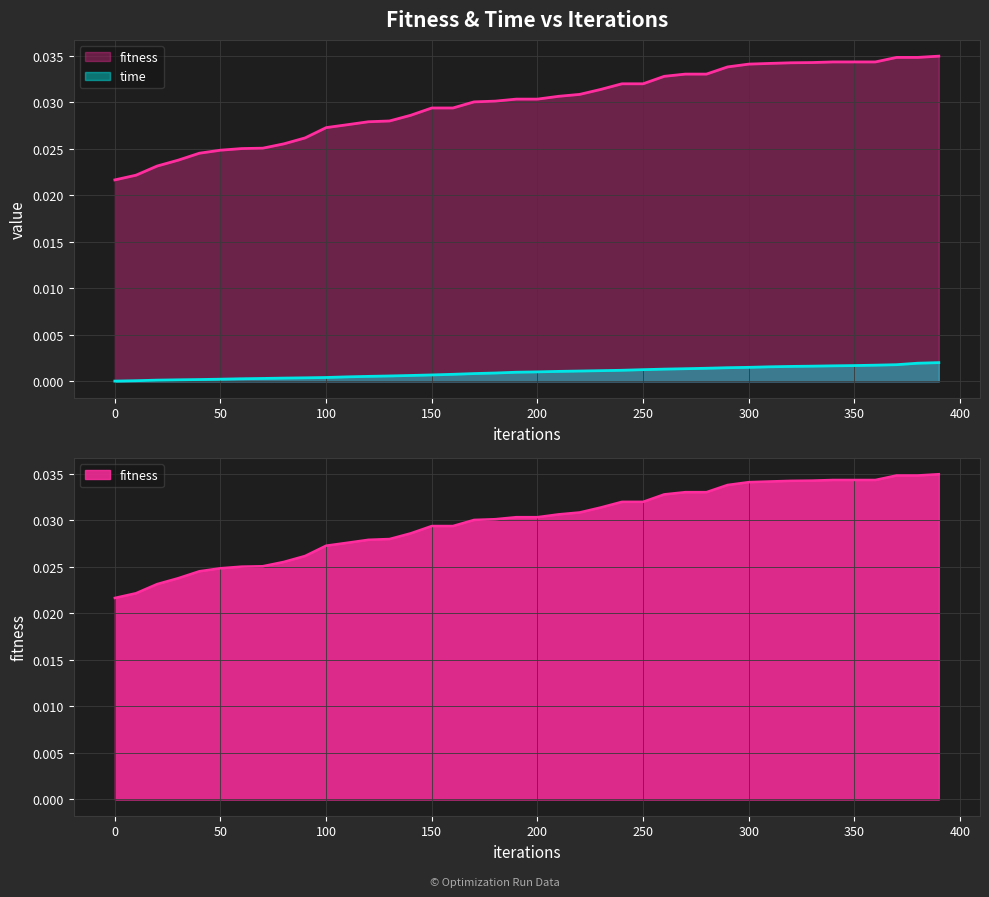

What are all the series names shown in the legend?

fitness, time